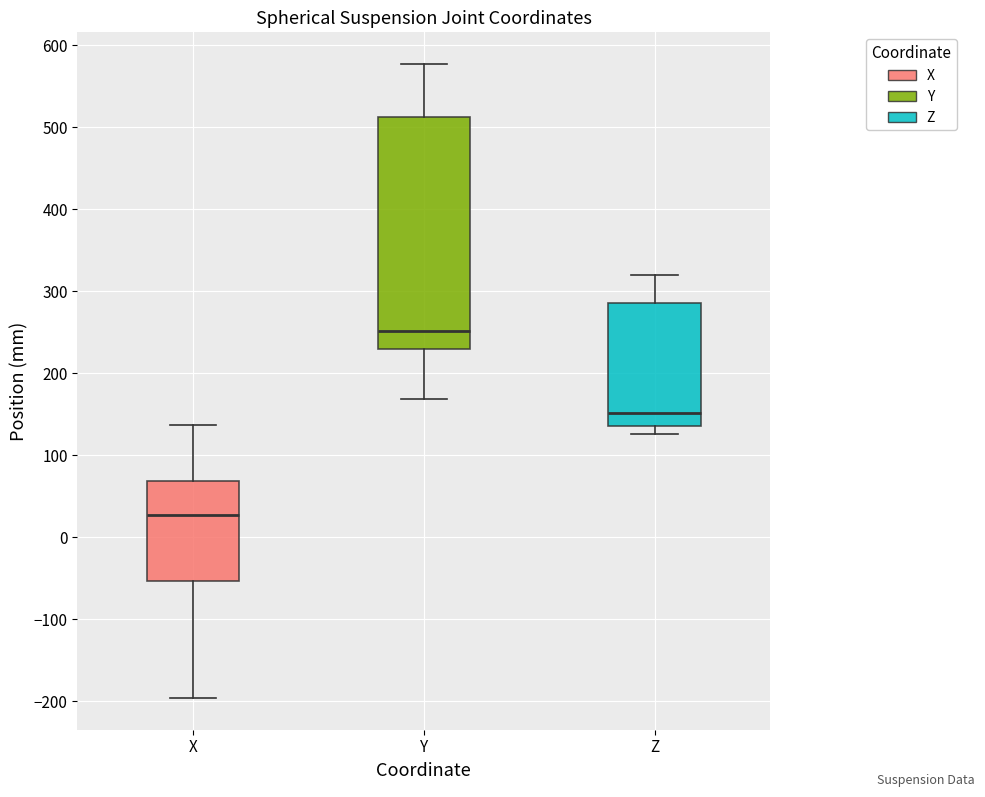

Reading left to right, read every box against the y-axis: the position of its median line, the range the box covers, and the ends of its whiskers. The values are not printed on the chart, so give them approximately, as read against the axis.

X: median 30, box -50 to 70, whiskers -200 to 140
Y: median 250, box 230 to 510, whiskers 170 to 580
Z: median 150, box 140 to 290, whiskers 130 to 320